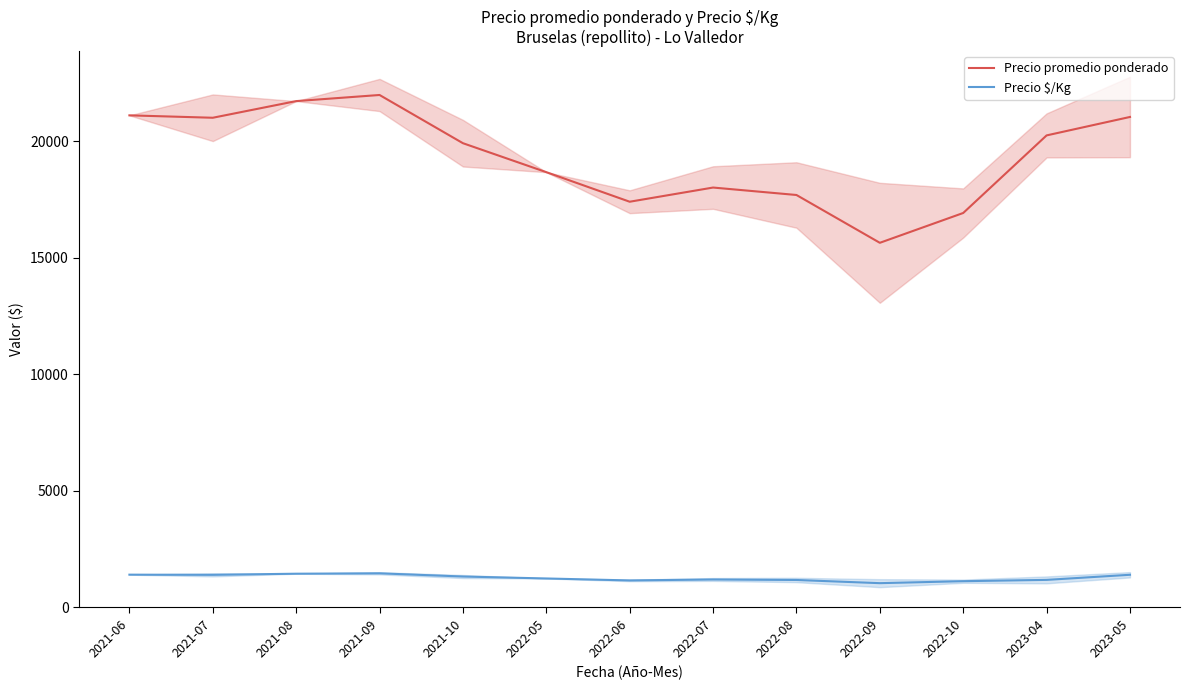

How many categories are shown in the chart?

13